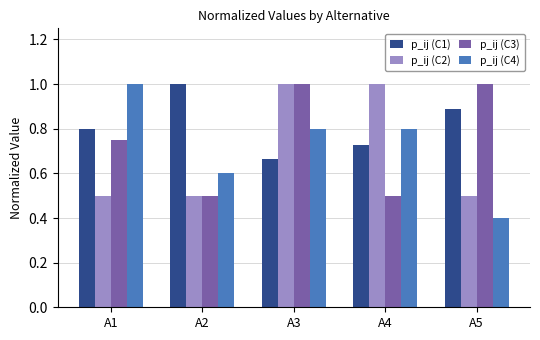

What is the difference between the p_ij (C1) values at A1 and A5?

0.1